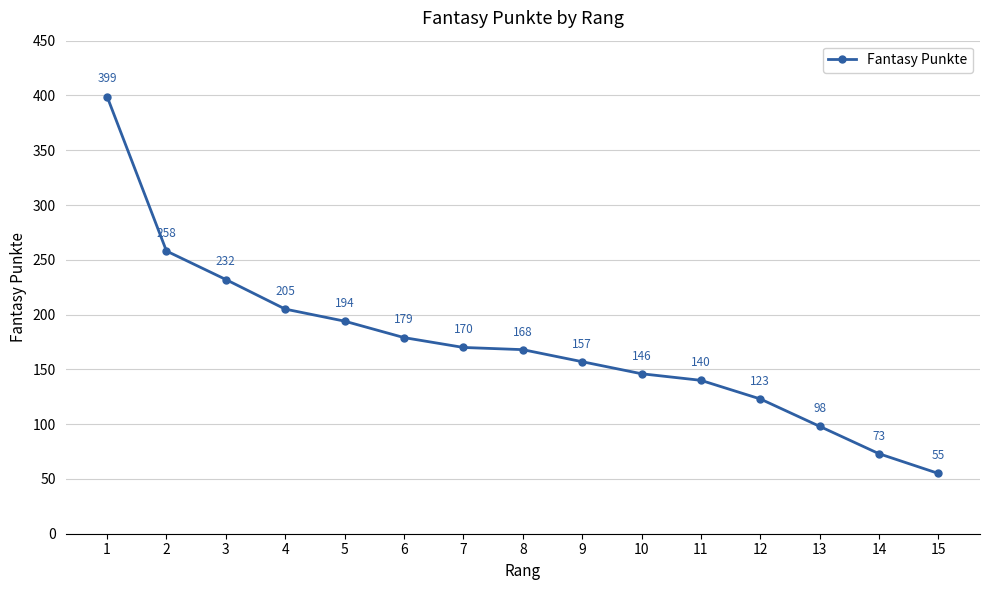

Approximately how many times larger is the value at 8 compared to 10?

1.2